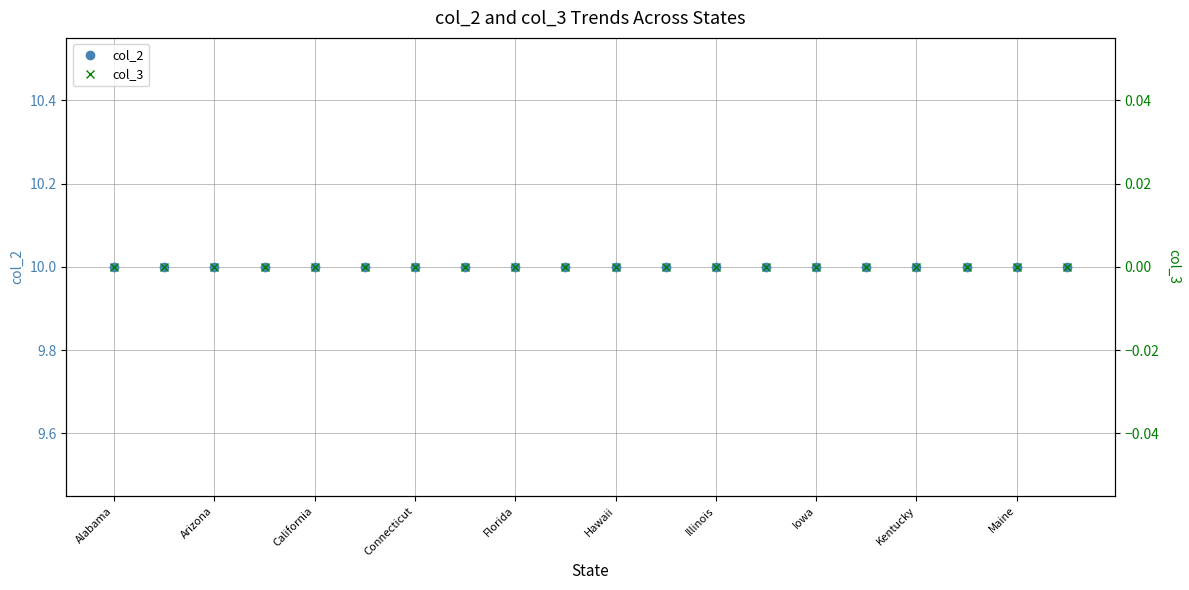

Which label corresponds to the largest value in the chart?

Alabama